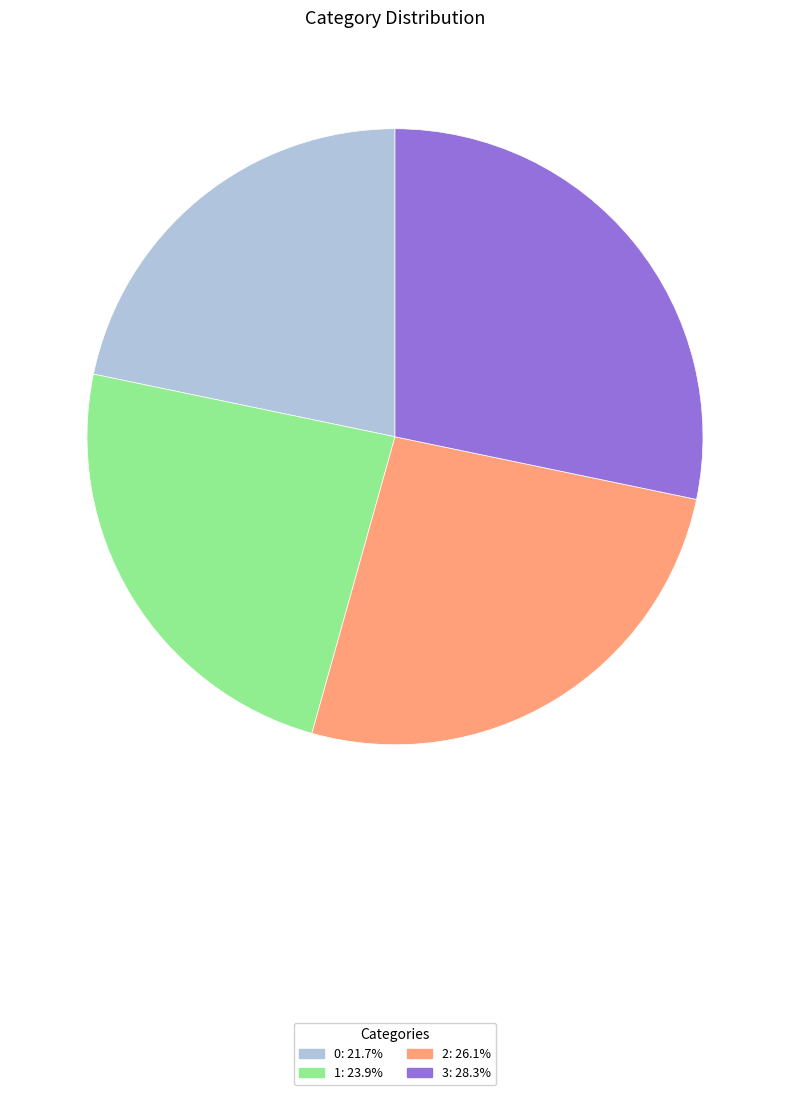

Do 3: 28.3% and 2: 26.1% together represent more than half of the pie?

Yes